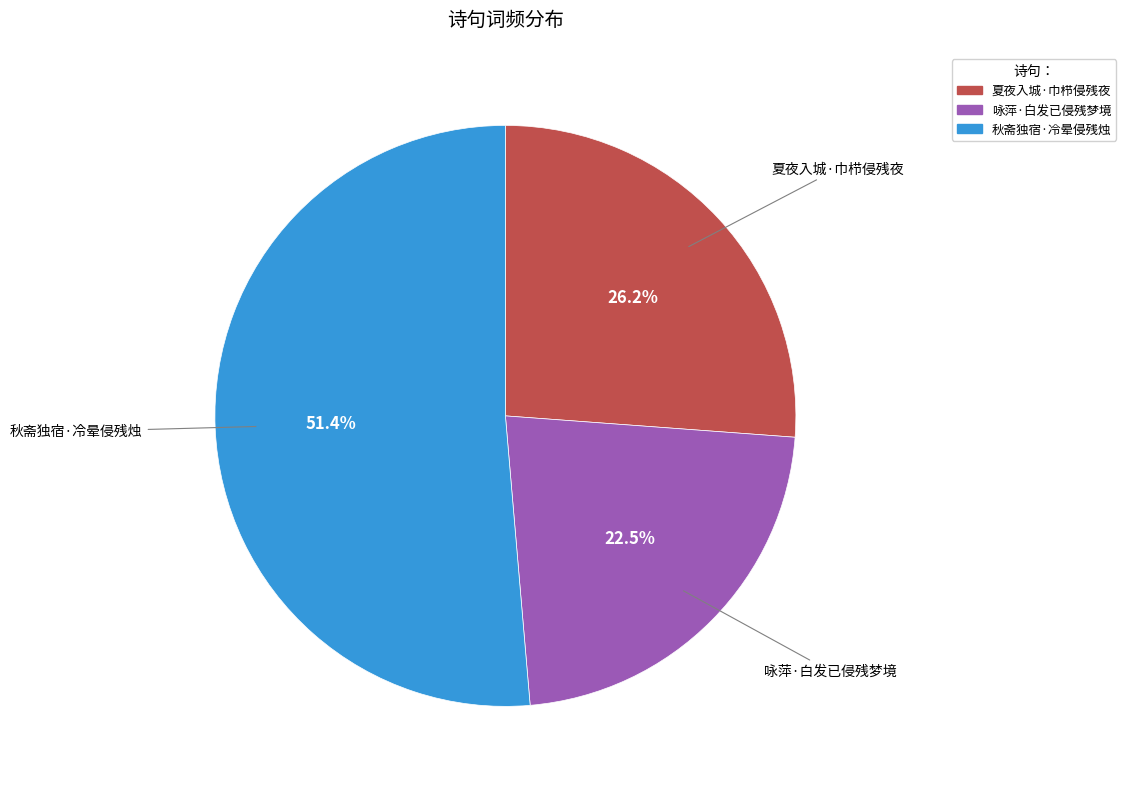

To the nearest percent, what is the difference between the largest and smallest slice percentages?

29%